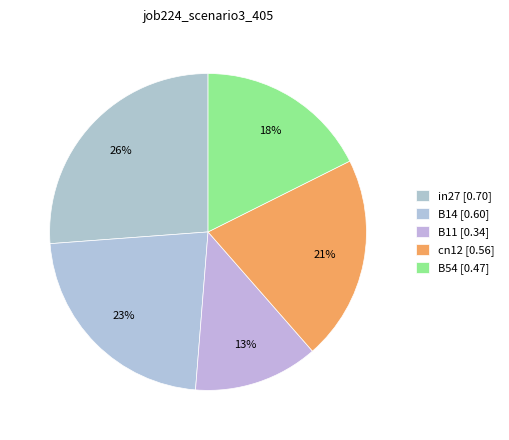

Count the number of slices in the pie.

5